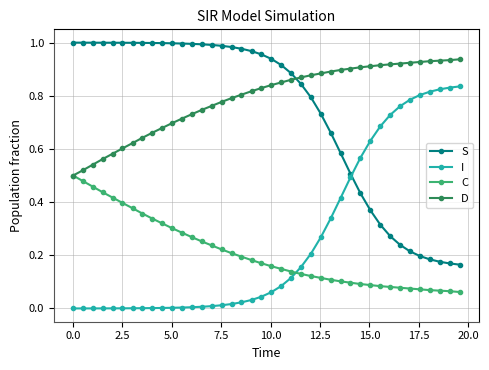

True or false: C and S cross at least once.

False